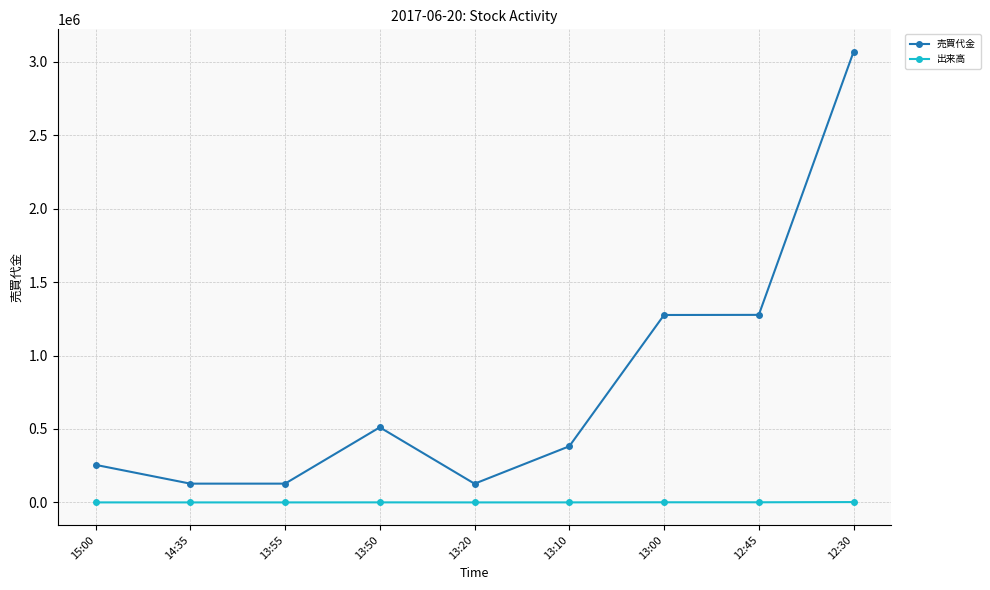

At 12:45, list the series in order from smallest to largest.

出来高, 売買代金